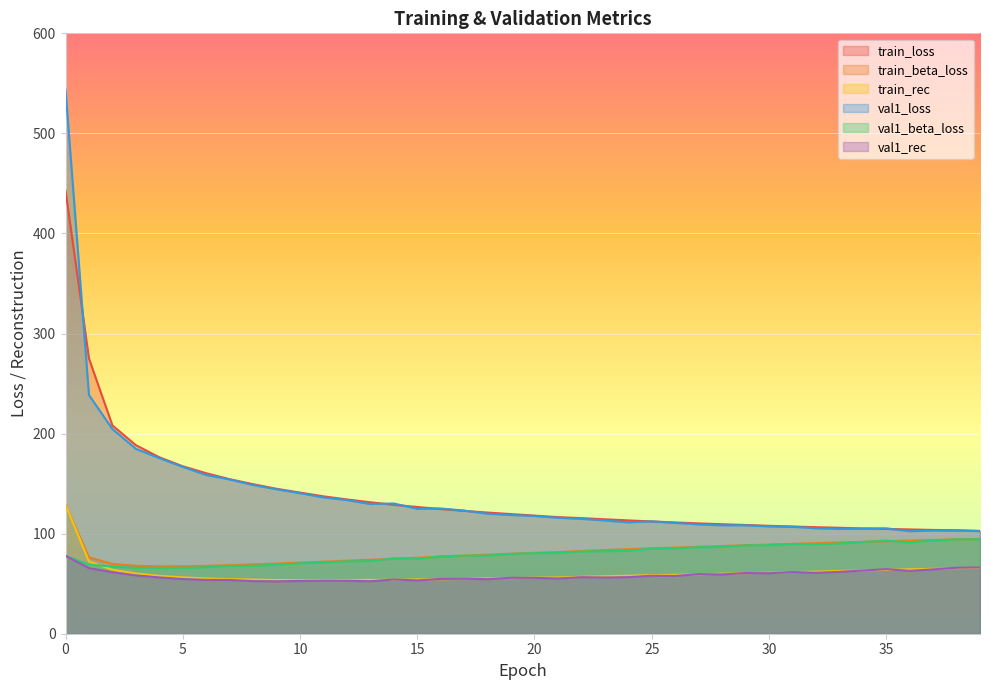

What is the value of the val1_loss point at the 5th from the left?

175.5